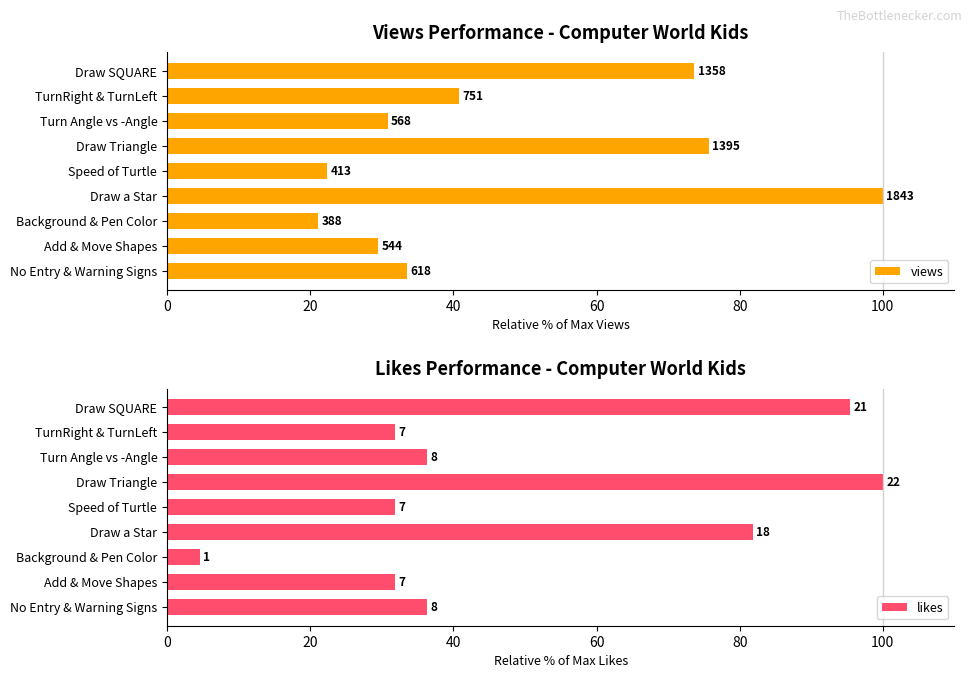

How many groups of bars are there?

9